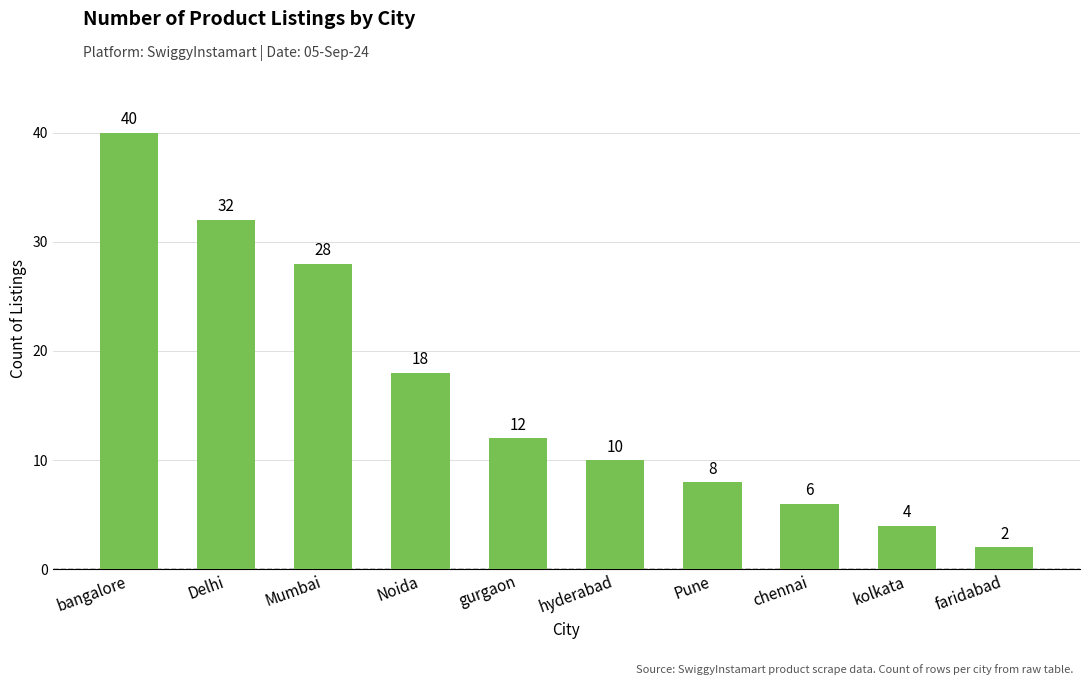

How many data points are less than 12?

5